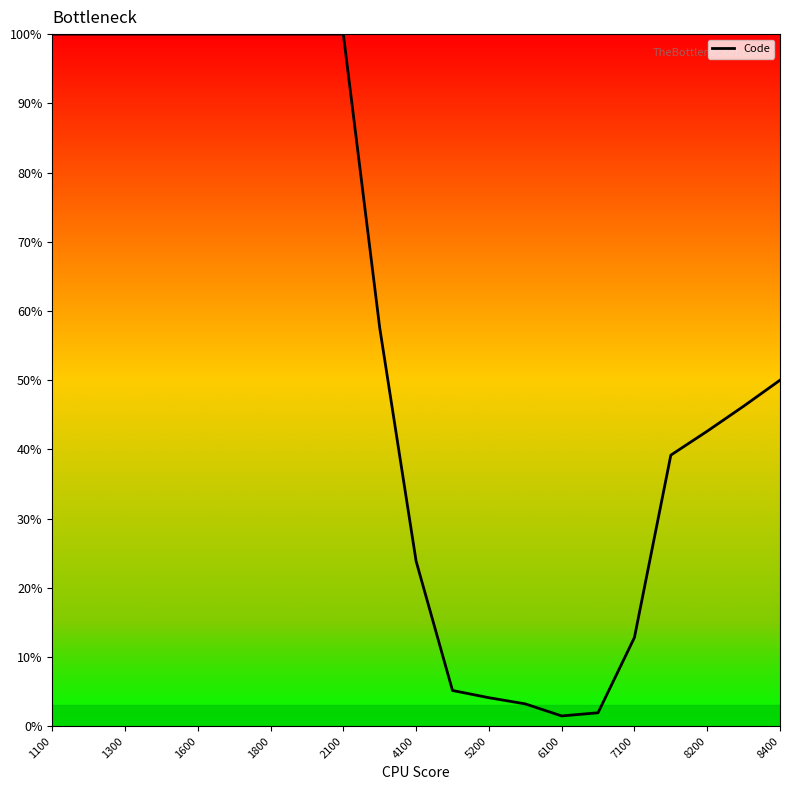

What is the difference between the maximum and minimum values?

98.5